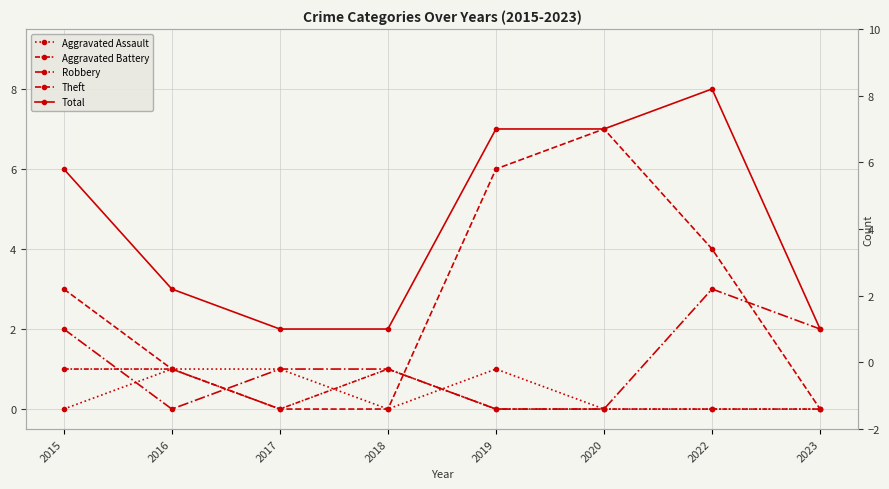

Is the value of Total at 2019 greater than the value of Theft at 2020?

No